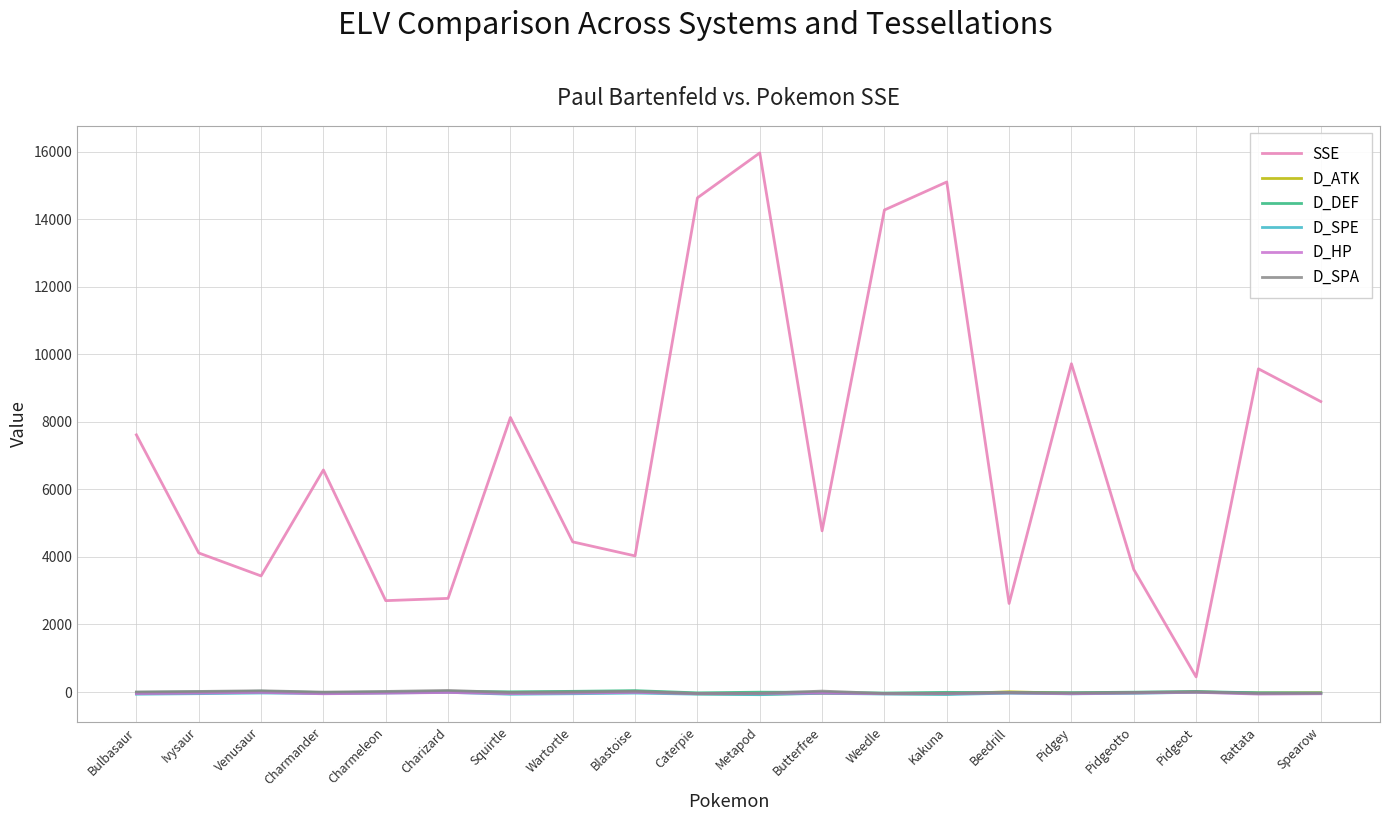

What is the approximate value of SSE at Spearow, to the nearest 100?

8600